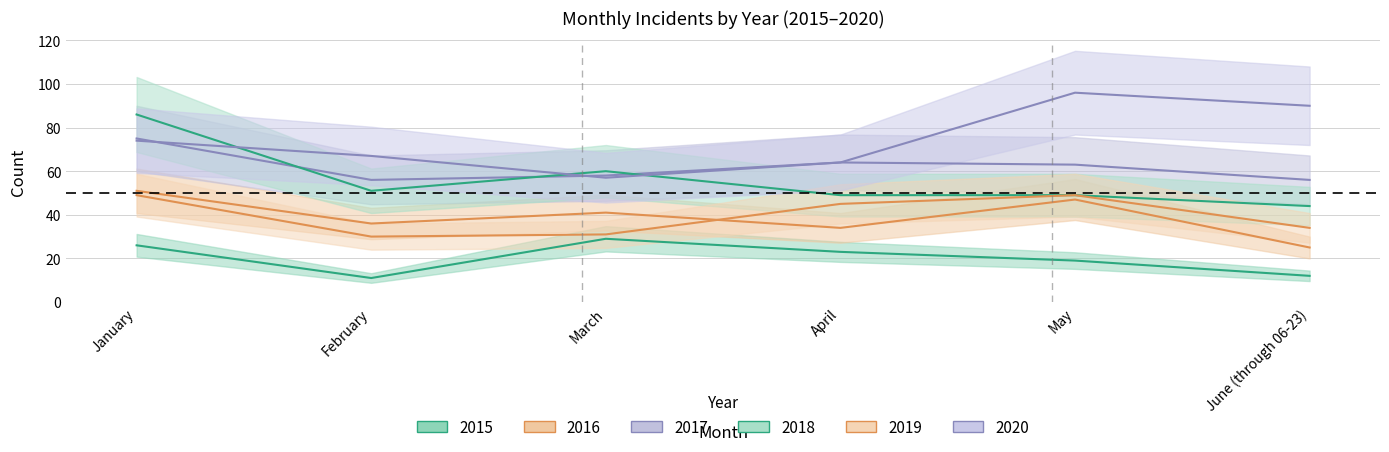

Which label corresponds to the smallest value in the chart?

February